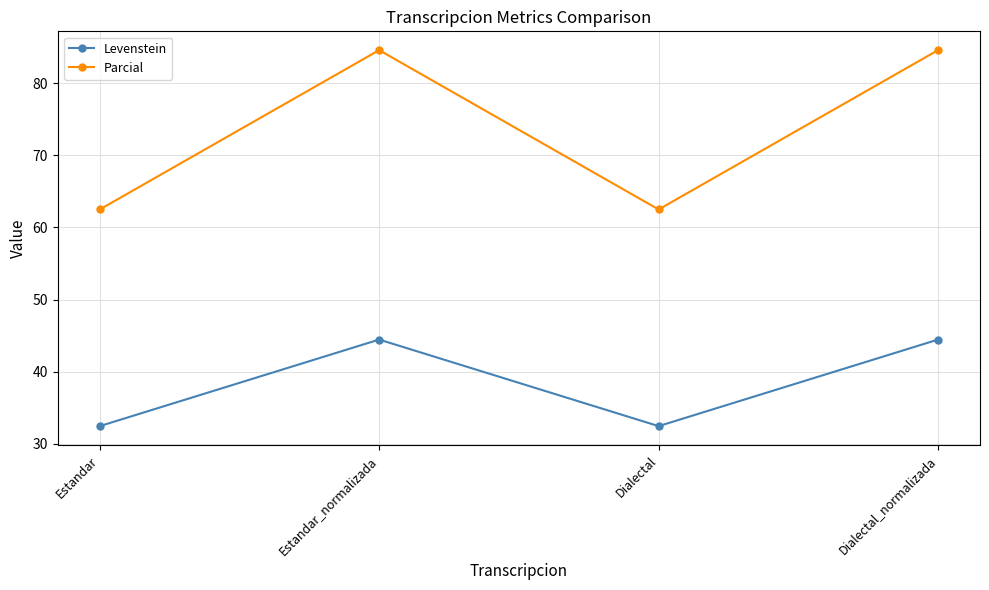

Which series changed the most between Dialectal and Dialectal_normalizada?

Parcial